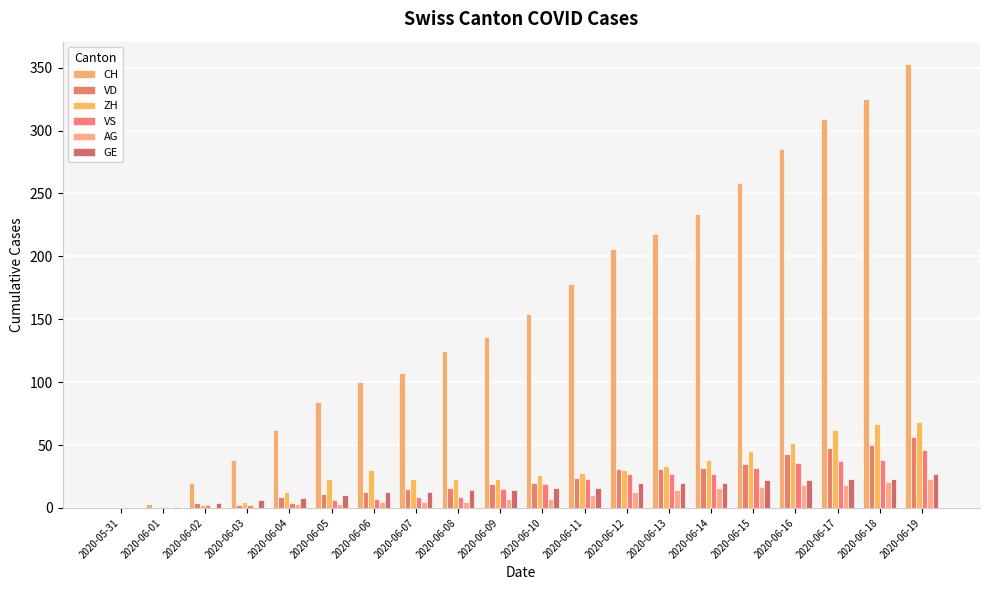

Reading right to left, transcribe all the data shown in this chart.

CH: 353	325	309	285	258	234	218	206	178	154	136	125	107	100	84	62	38	20	3	0
VD: 56	50	48	43	35	32	31	31	24	20	19	16	15	13	11	9	2	4	0	0
ZH: 68	67	62	52	45	38	33	30	28	26	23	23	23	30	23	13	5	2	0	0
VS: 46	38	37	36	32	27	27	27	23	19	15	9	9	7	6	4	2	2	1	0
AG: 23	21	18	18	17	16	14	13	10	7	7	5	5	5	3	3	1	0	0	0
GE: 27	23	23	22	22	20	20	20	16	16	14	14	13	13	10	8	6	4	1	0